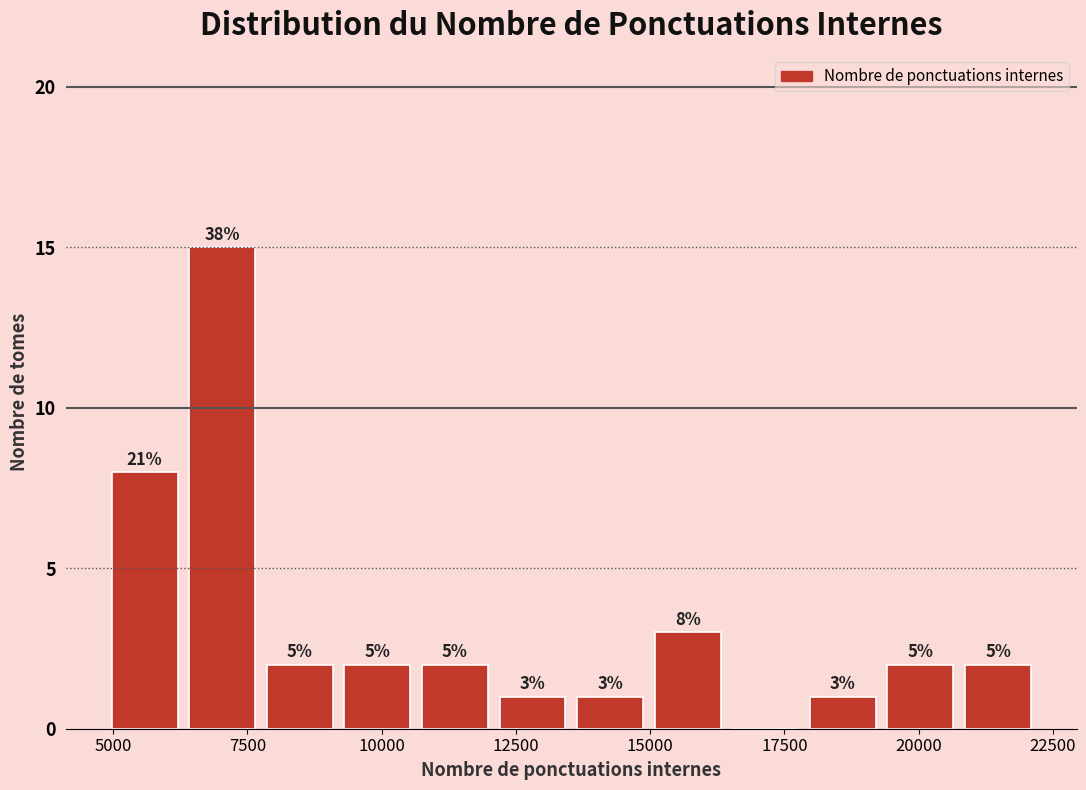

Around what value on the x-axis is the tallest bar? Give the approximate position of its centre, as read against the axis.

7000